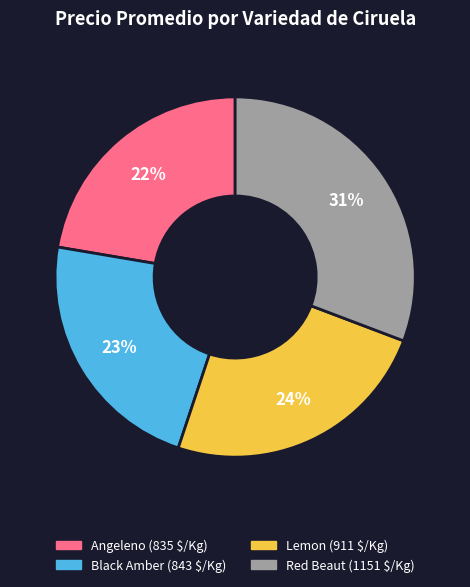

Is there a majority slice in this chart?

No